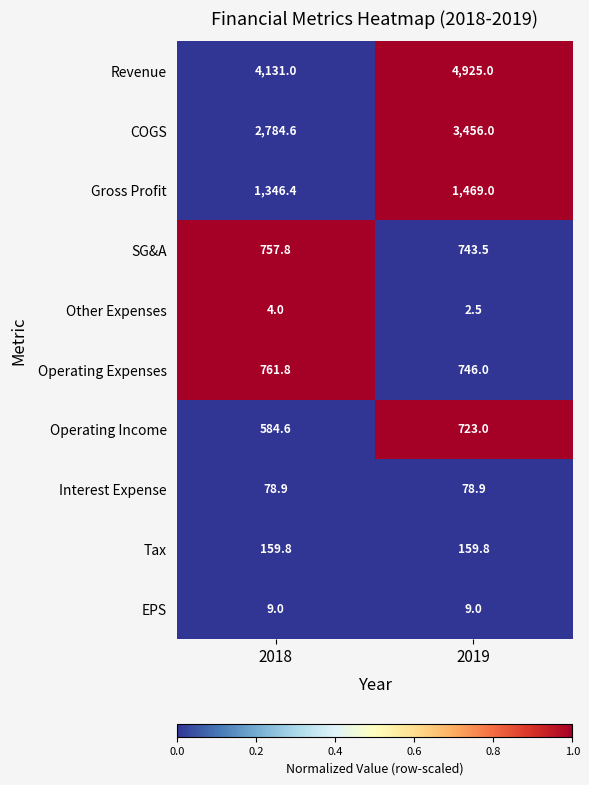

How many distinct data groups are displayed?

10